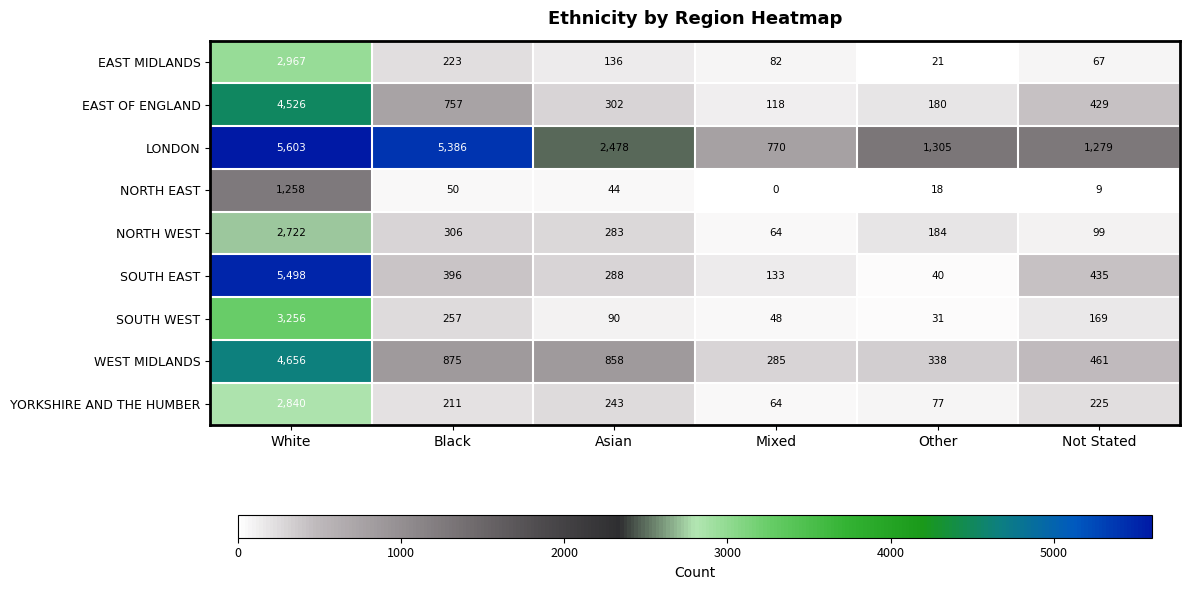

At which label is SOUTH WEST closest to 1643?

Black